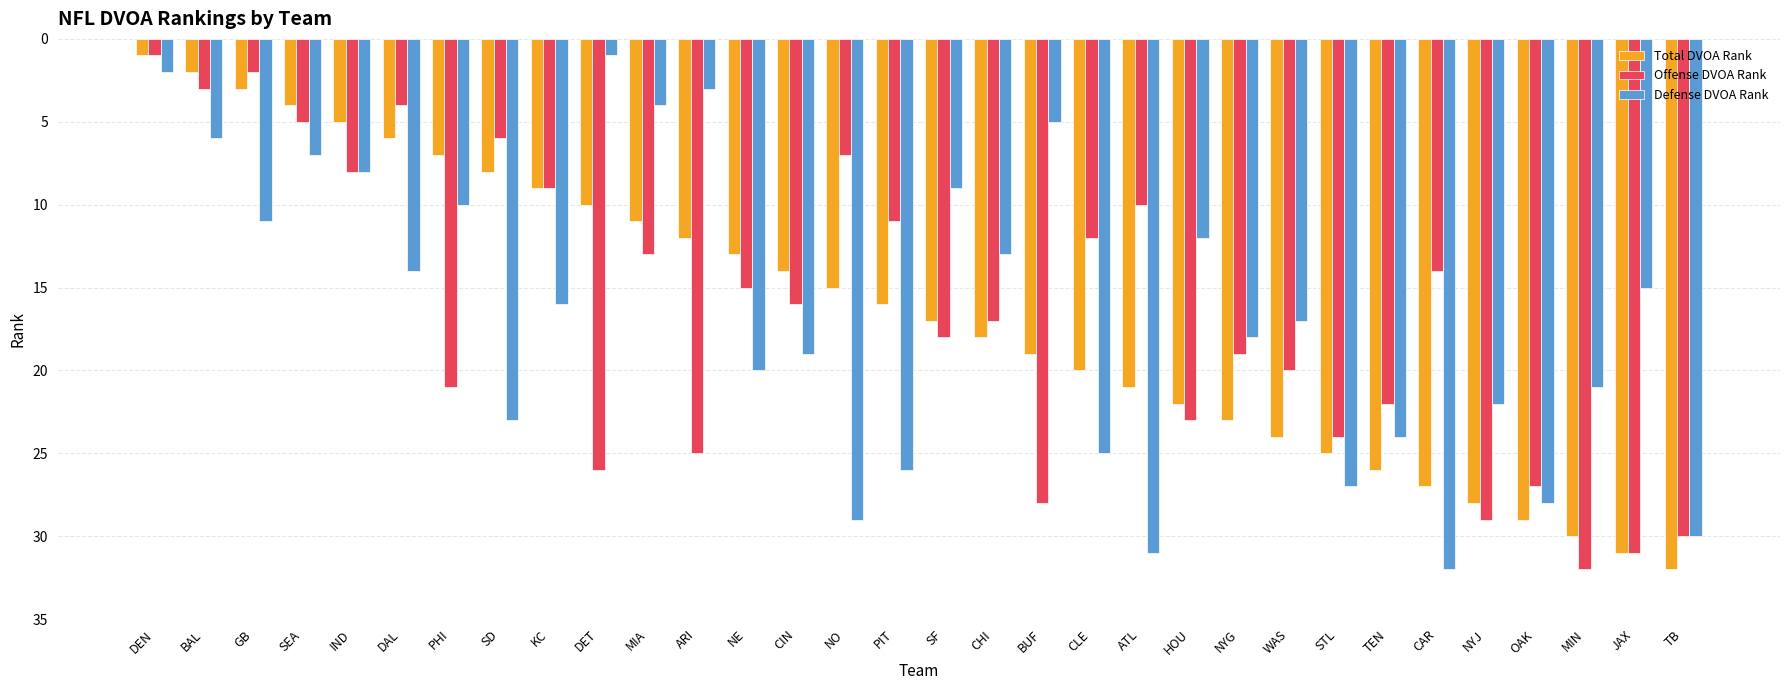

What is the label of the 11th bar from the right?

HOU